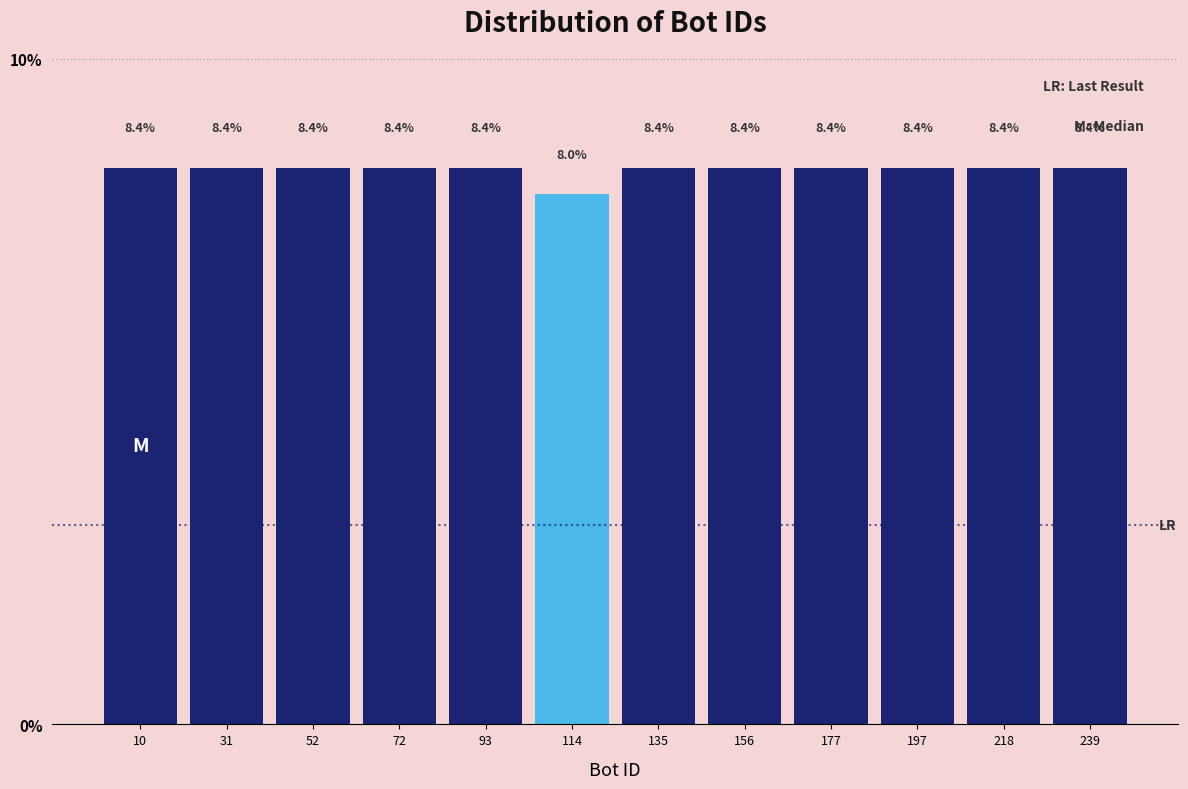

Reading left to right, list every bar in this chart as the range it spans on the x-axis followed by its height. The bar edges are not printed on the chart, so give them approximately, as read against the axis.

0 to 20: 8.4
20 to 40: 8.4
40 to 65: 8.4
65 to 85: 8.4
85 to 105: 8.4
105 to 125: 8.0
125 to 145: 8.4
145 to 165: 8.4
165 to 190: 8.4
190 to 210: 8.4
210 to 230: 8.4
230 to 250: 8.4